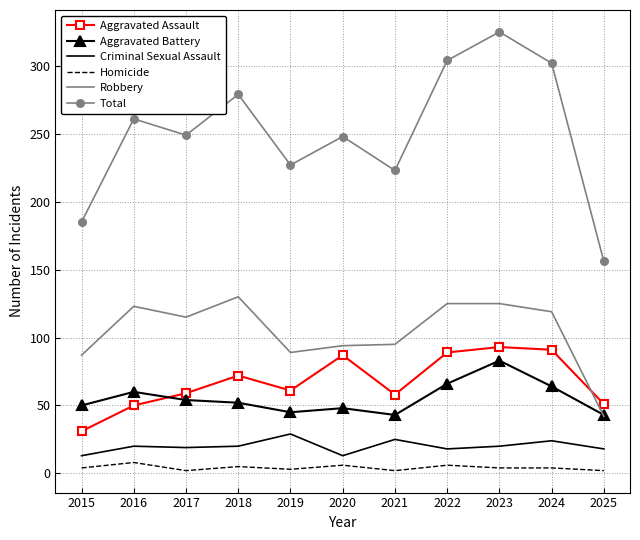

What is the difference between the Aggravated Battery values at 2020 and 2016?

12